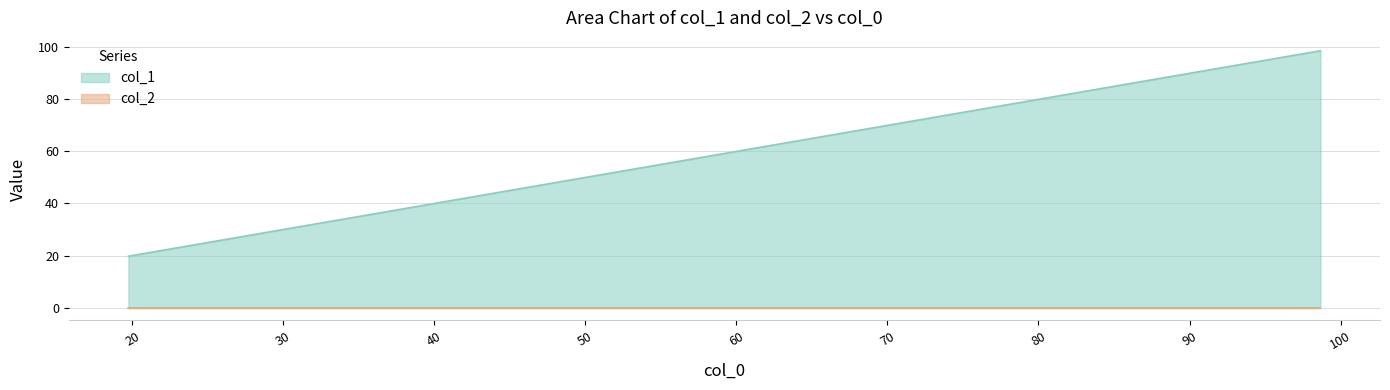

Which label corresponds to the largest value in the chart?

98.66685479573901